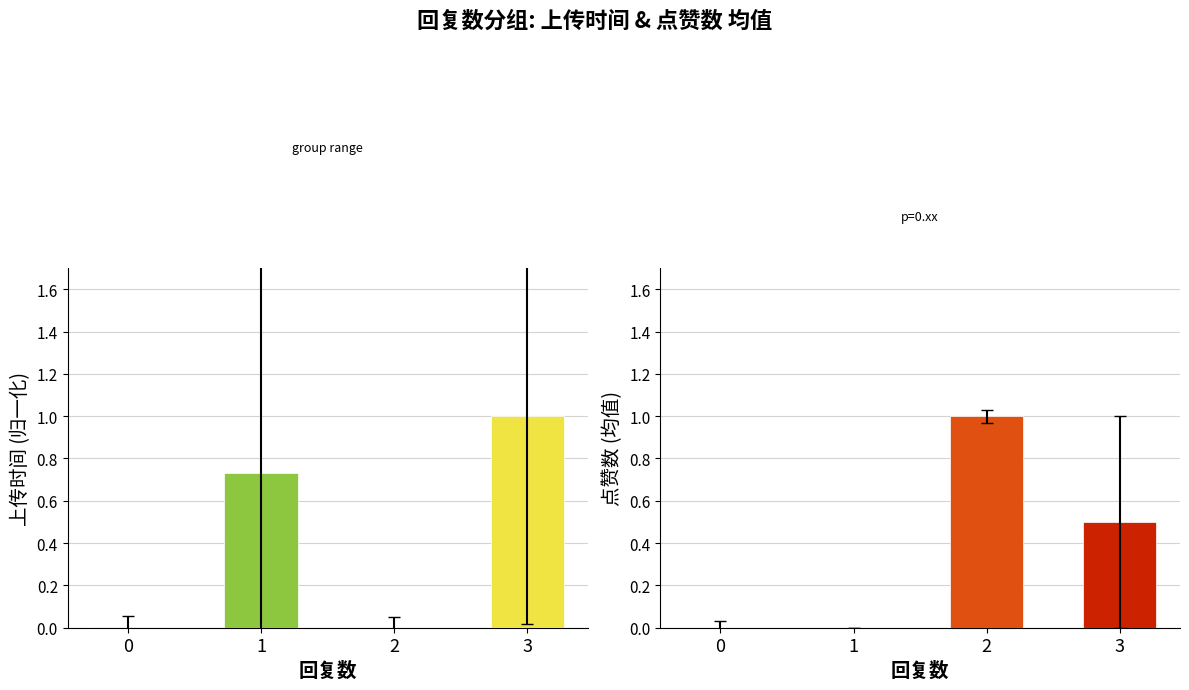

Reading left to right, what are all the values shown in this chart?

上传时间(归一化): 0.0	0.7	0.0	1.0
点赞数: 0.0	0.0	1.0	0.5